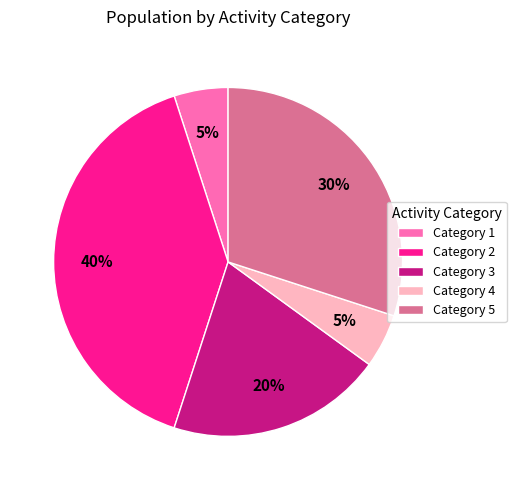

To the nearest percent, what is the difference between the largest and smallest slice percentages?

35%